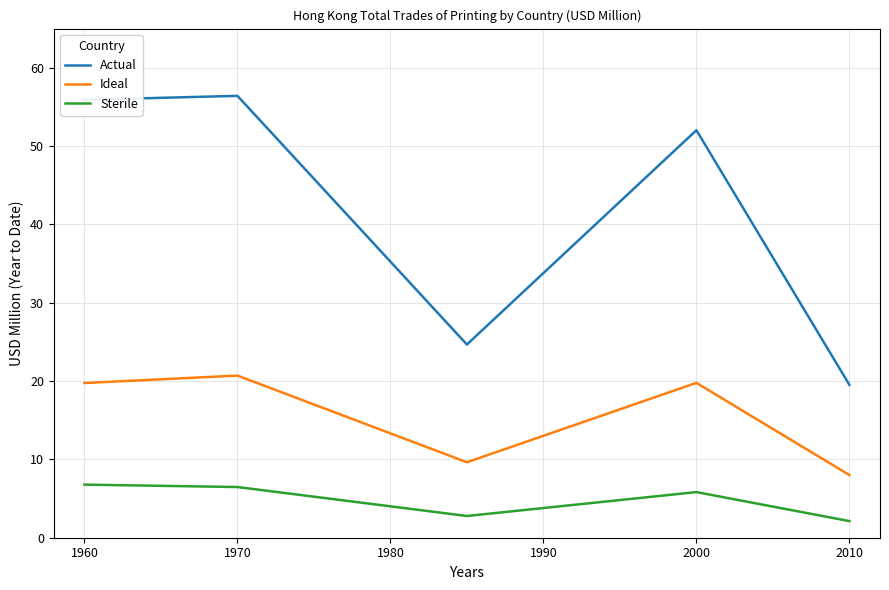

True or false: Actual and Ideal intersect in this chart.

False